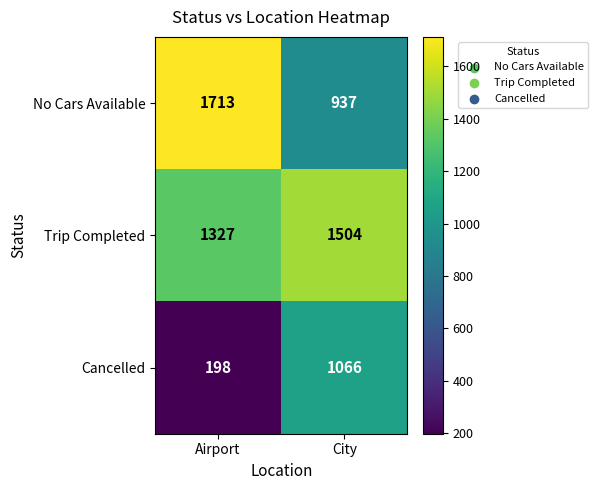

Which category has the lowest value in the Cancelled series?

Airport